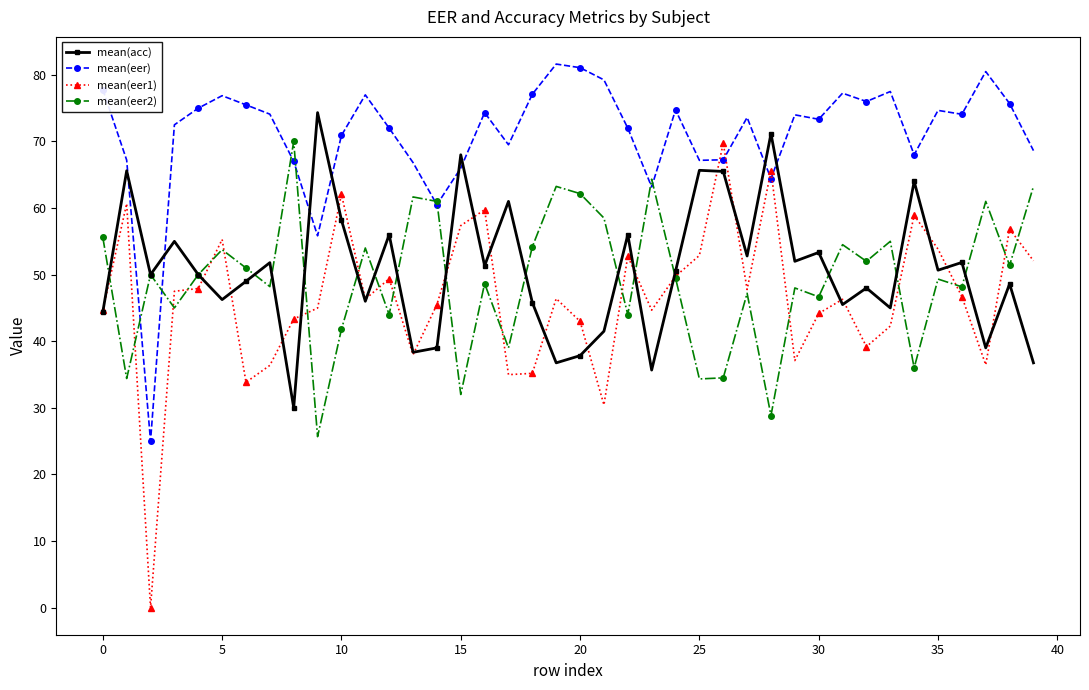

How many distinct data groups are displayed?

4